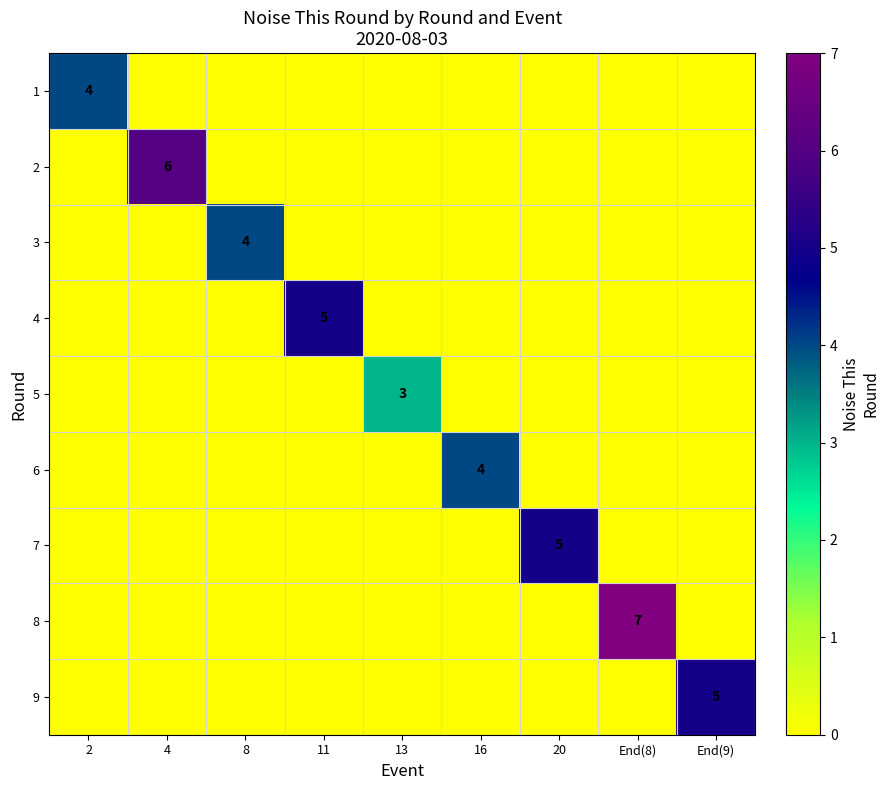

What is the maximum value for 6?

4